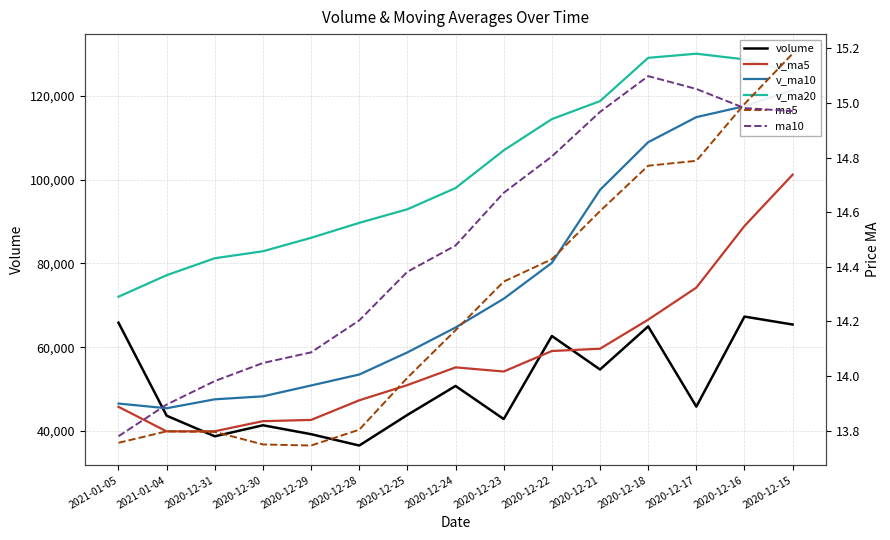

What position from the left is 2020-12-22?

10